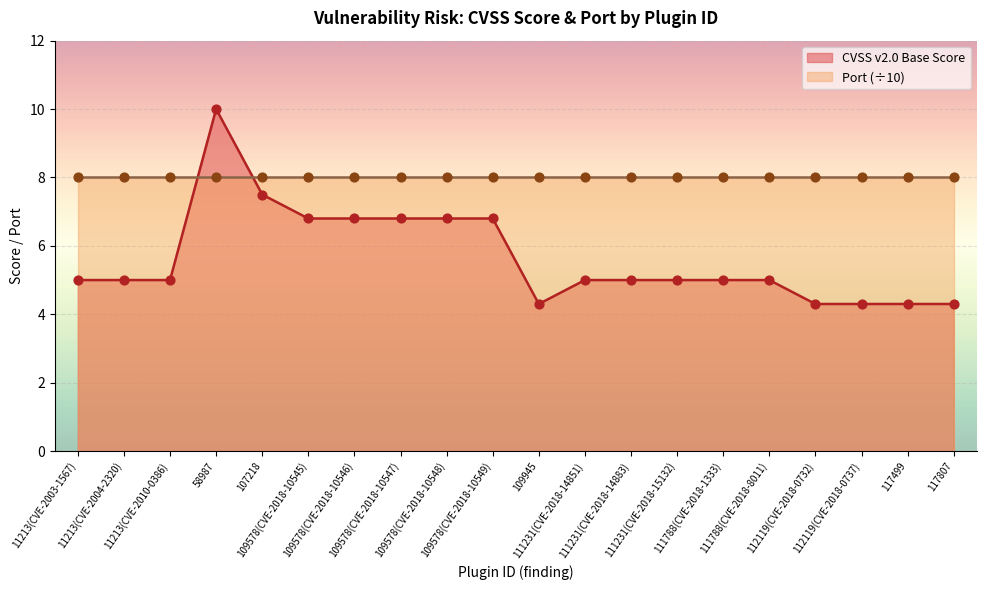

Which has a higher value, 111231(CVE-2018-14883) or 111231(CVE-2018-14851)?

111231(CVE-2018-14883)